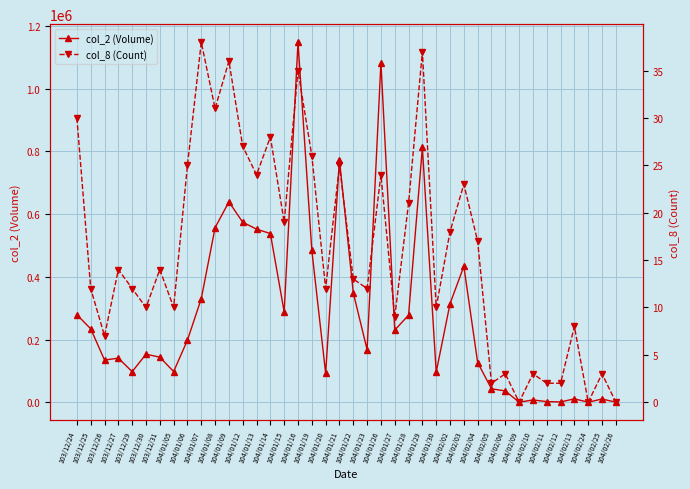

How many lines are shown in the chart?

2